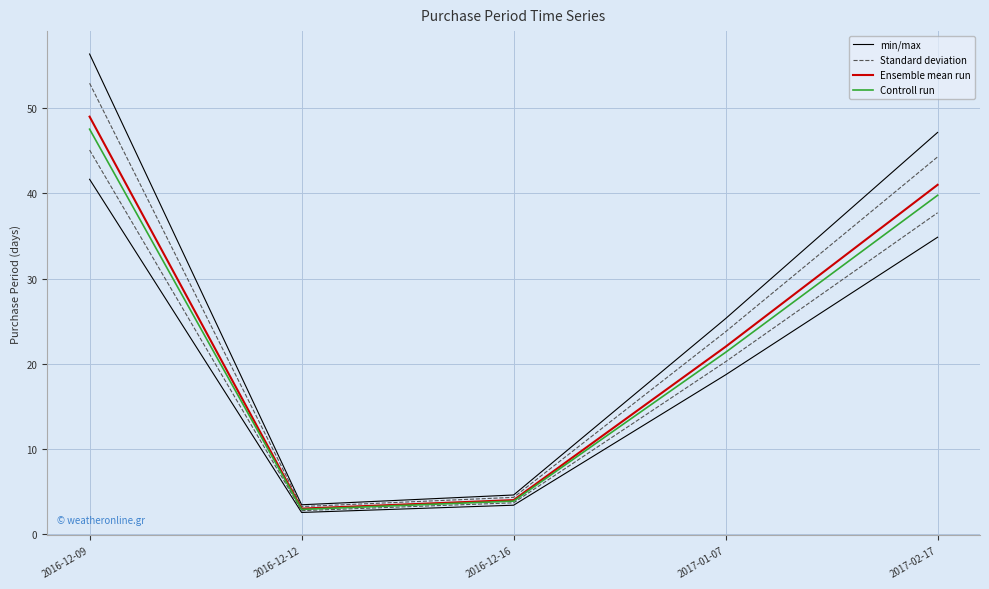

Which has a higher value, 2016-12-16 or 2017-02-17?

2017-02-17